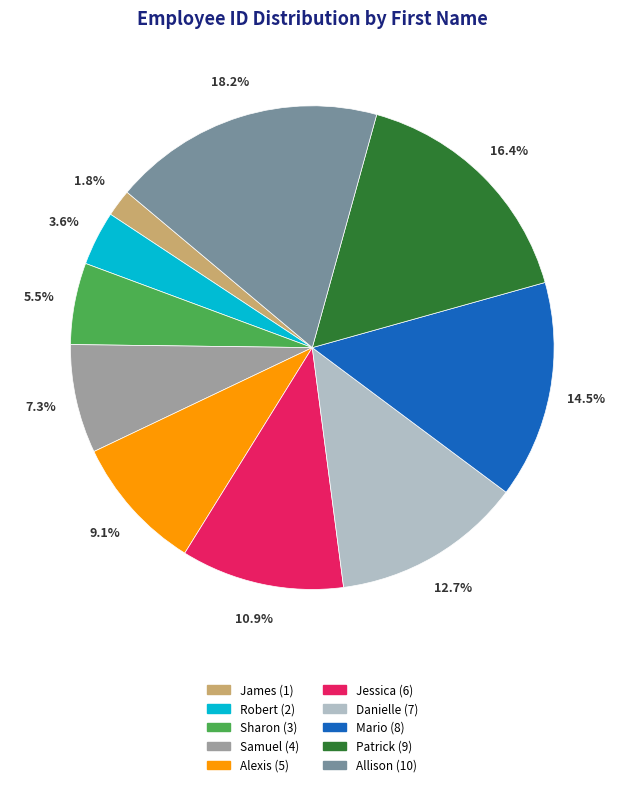

Which category has the biggest portion of the pie?

Allison